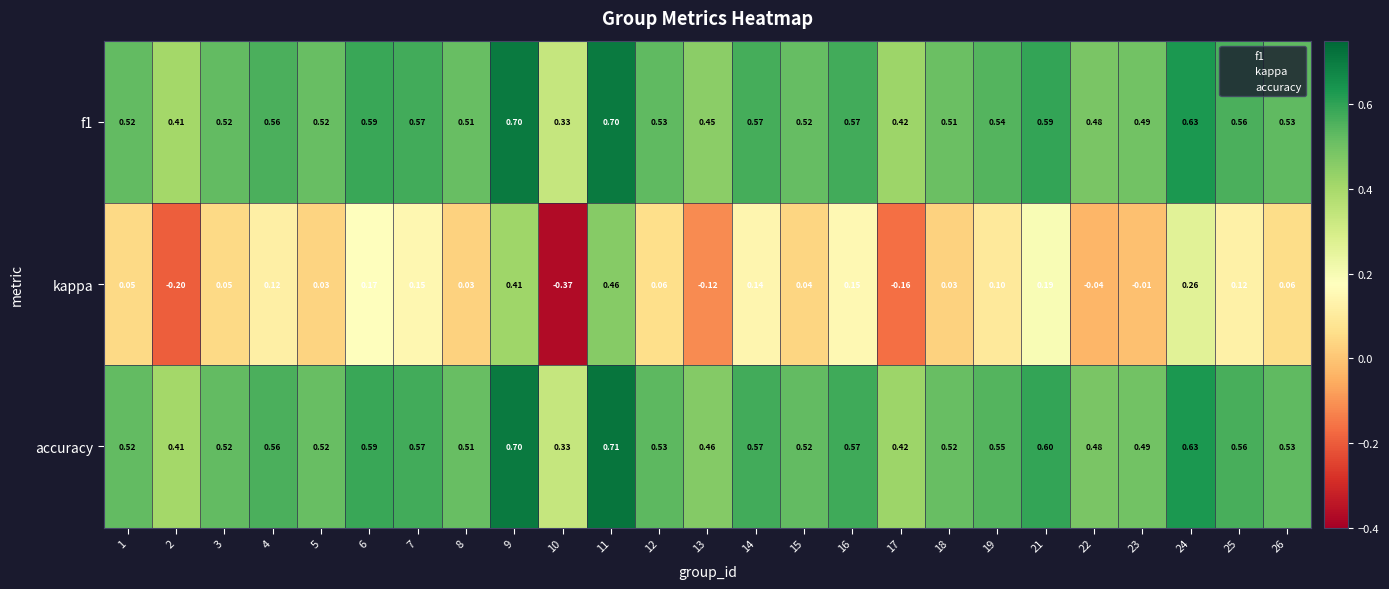

How many negative values does the kappa series have?

6